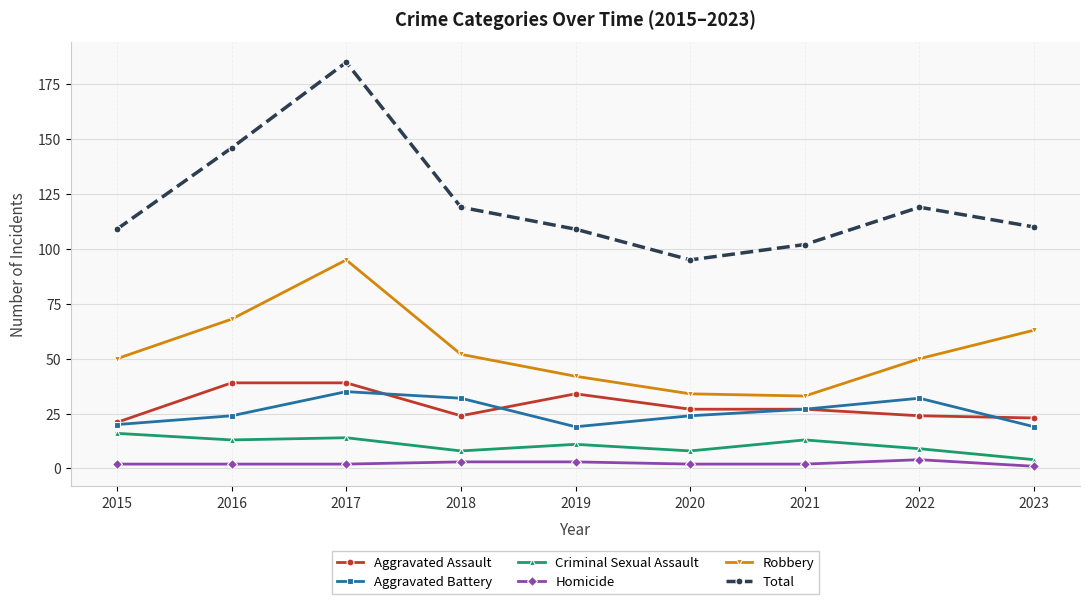

What is the difference between the highest and lowest values at 2018?

116